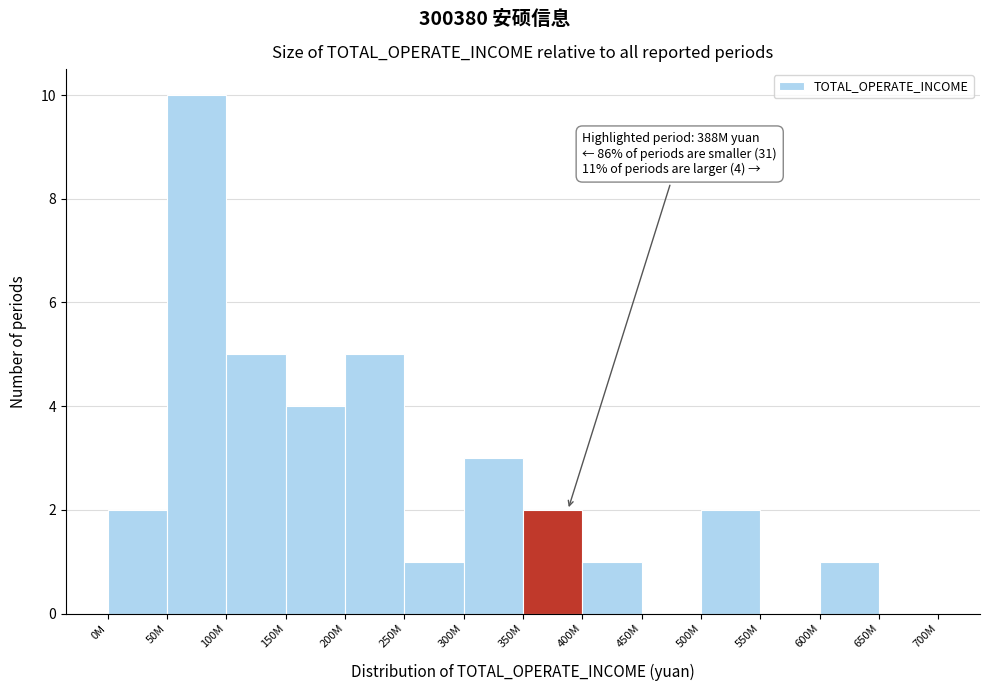

Reading right to left, transcribe all the data shown in this chart.

650M=0	600M=1	550M=0	500M=2	450M=0	400M=1	350M=2	300M=3	250M=1	200M=5	150M=4	100M=5	50M=10	0M=2